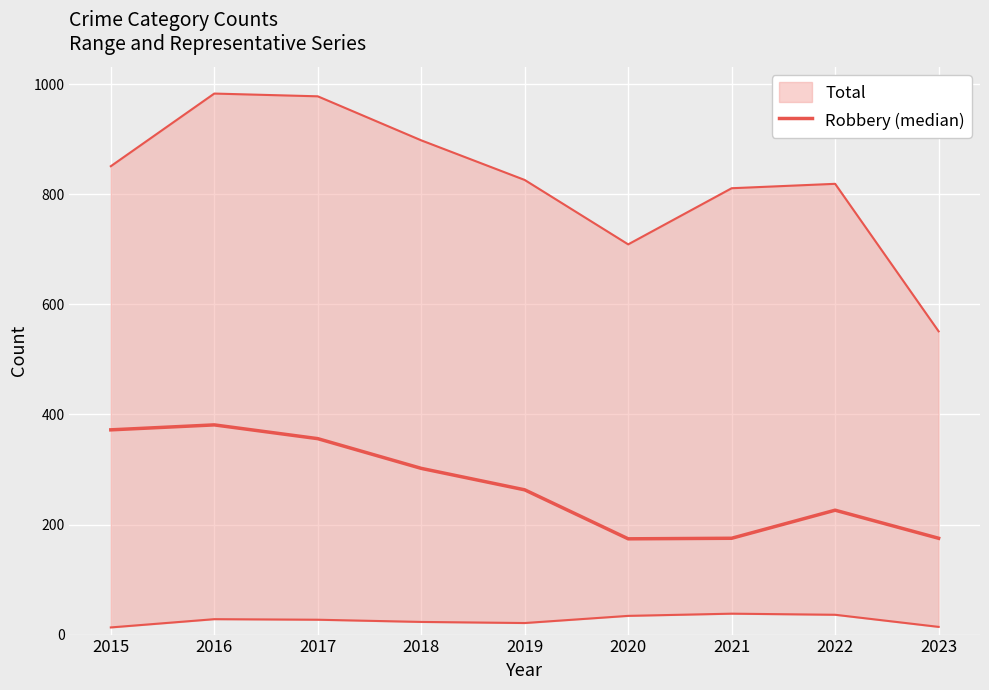

Read the value at 2018.

302